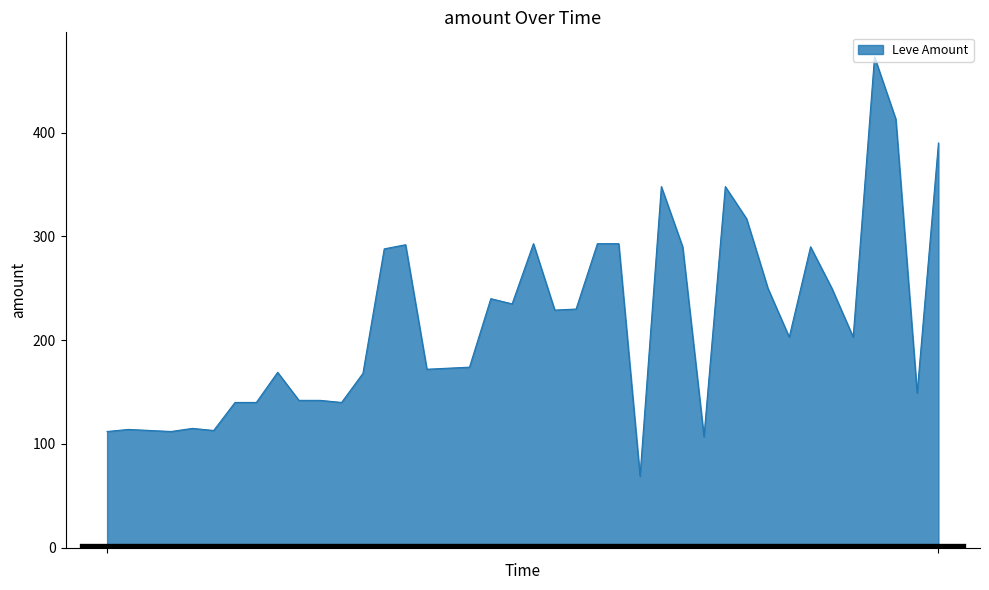

What is the minimum value shown in the chart?

69